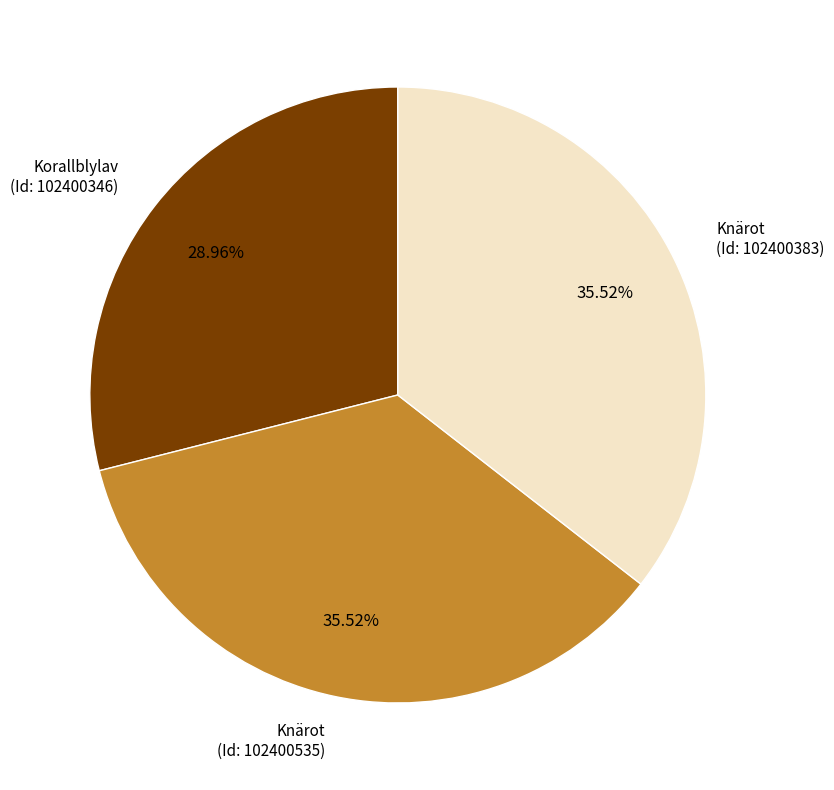

Is Korallblylav (Id: 102400346) the majority of the pie?

No